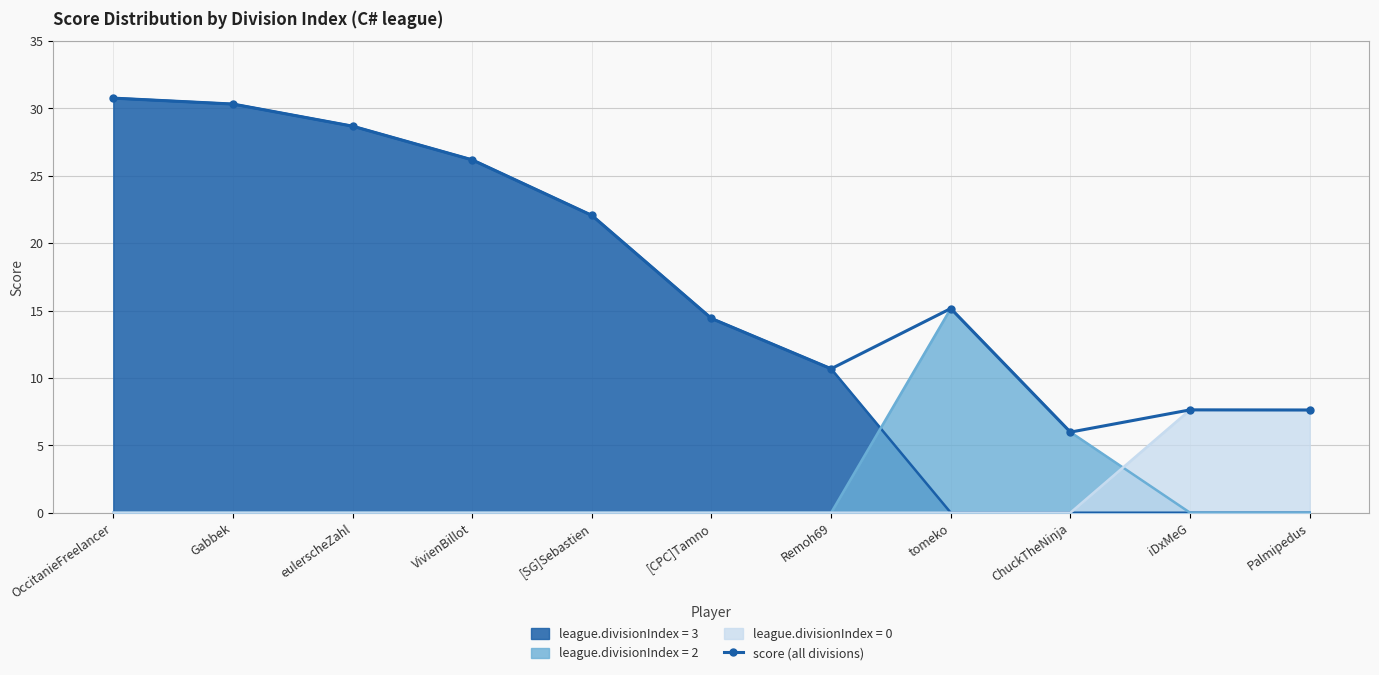

What is the label of the 10th point from the left?

iDxMeG